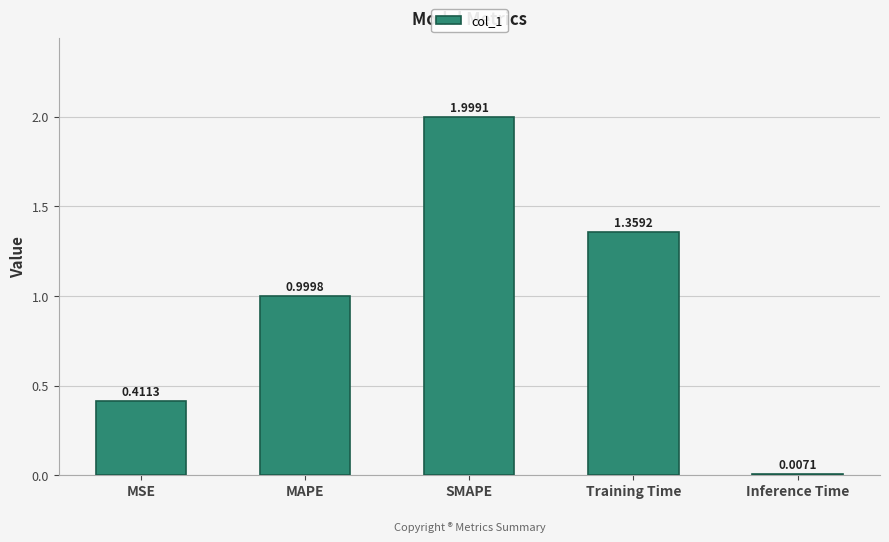

What is the sum of the values at MAPE and Inference Time?

1.0